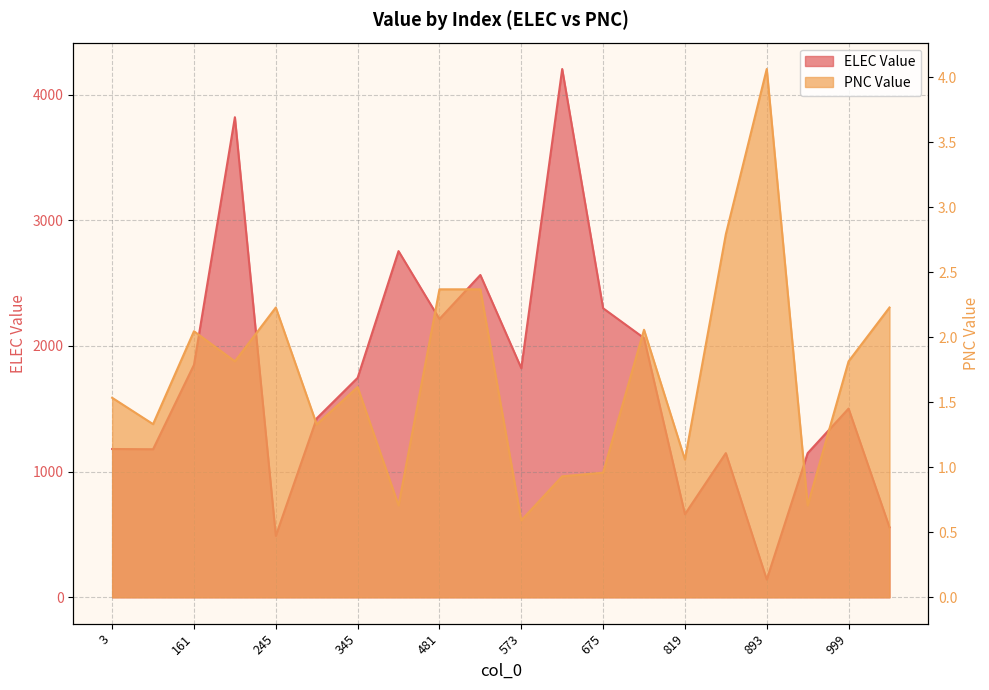

True or false: PNC Value has more than 1 points higher than both neighbors.

True